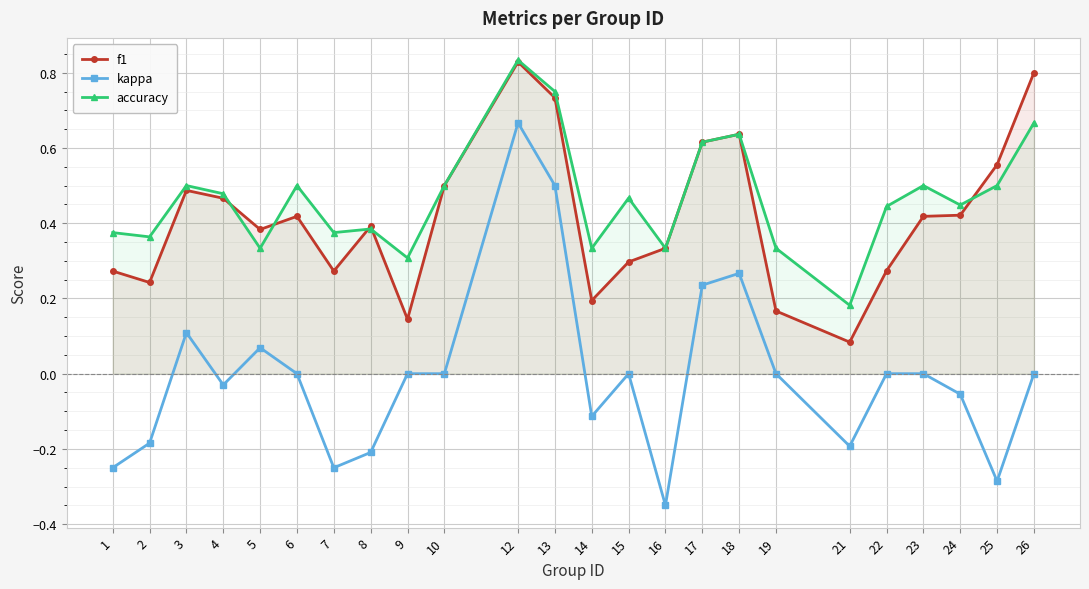

Reading left to right, what are all the values shown in this chart?

f1: 0.3	0.2	0.5	0.5	0.4	0.4	0.3	0.4	0.1	0.5	0.8	0.7	0.2	0.3	0.3	0.6	0.6	0.2	0.1	0.3	0.4	0.4	0.6	0.8
kappa: -0.2	-0.2	0.1	-0.0	0.1	0.0	-0.2	-0.2	0.0	0.0	0.7	0.5	-0.1	0.0	-0.3	0.2	0.3	0.0	-0.2	0.0	0.0	-0.1	-0.3	0.0
accuracy: 0.4	0.4	0.5	0.5	0.3	0.5	0.4	0.4	0.3	0.5	0.8	0.8	0.3	0.5	0.3	0.6	0.6	0.3	0.2	0.4	0.5	0.4	0.5	0.7